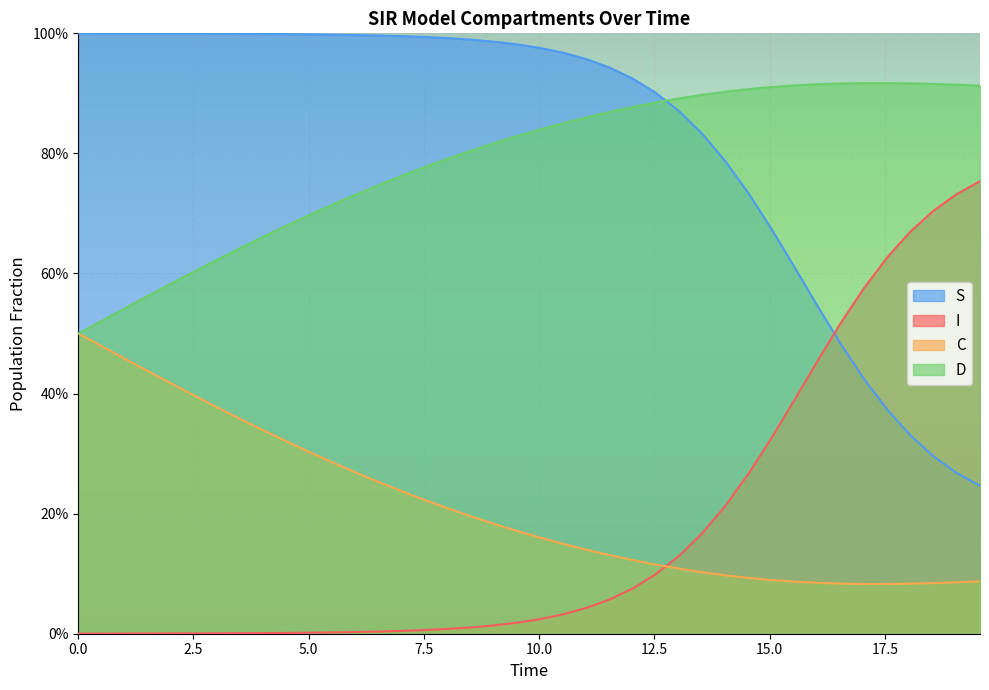

Does the chart display data point markers on the line(s)?

No